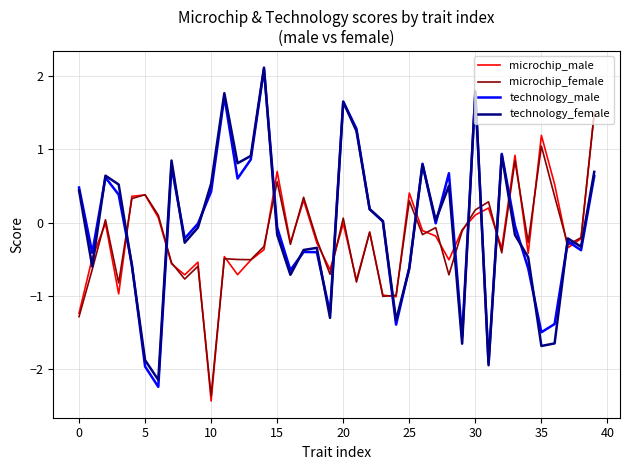

How many values in the technology_female series exceed 0?

19